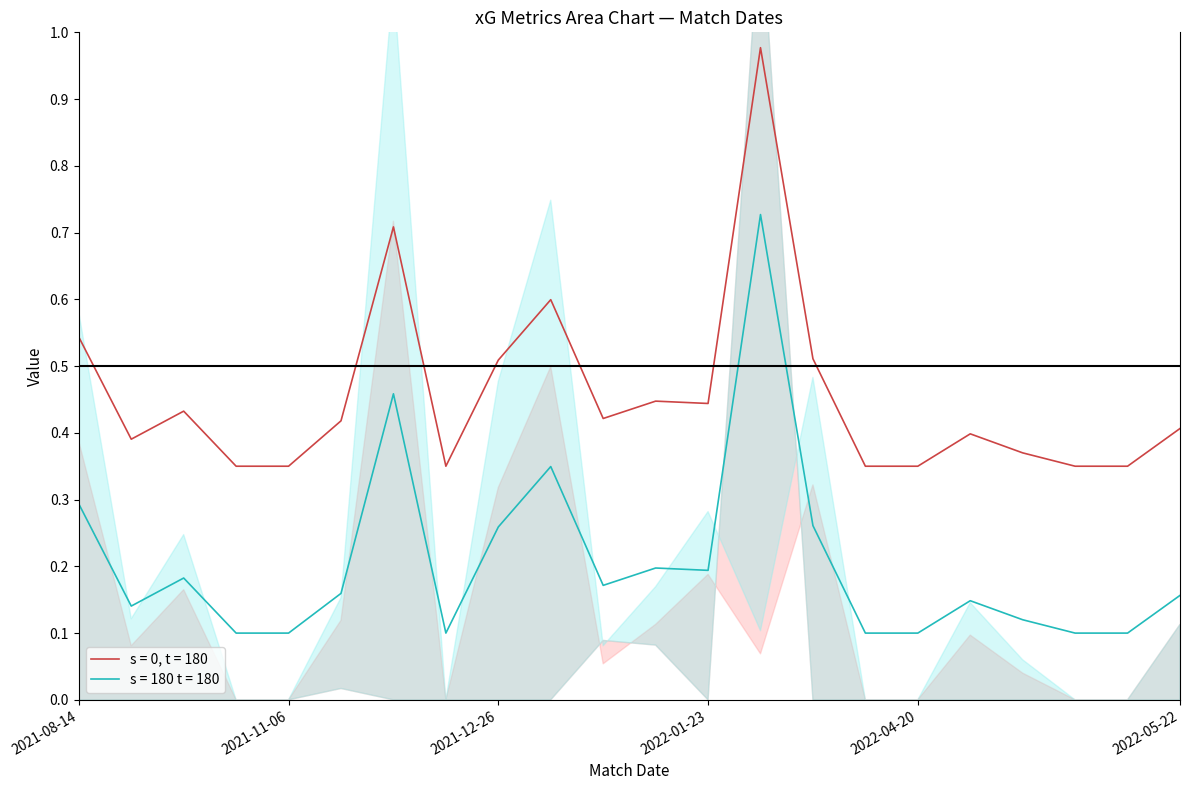

Which has a higher value, 2022-04-20 or 2022-04-24?

2022-04-24